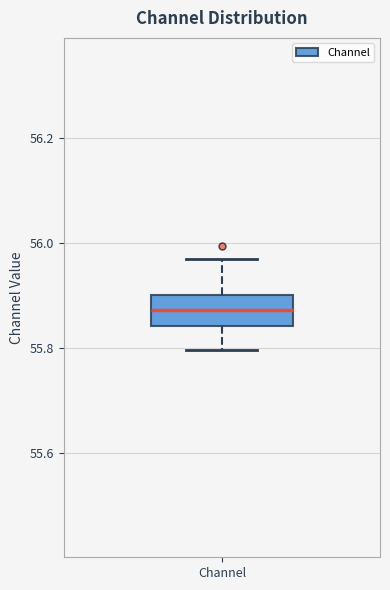

Where is the lower edge of the box for Channel on the y-axis? The values are not printed on the chart, so give them approximately, as read against the axis.

55.84